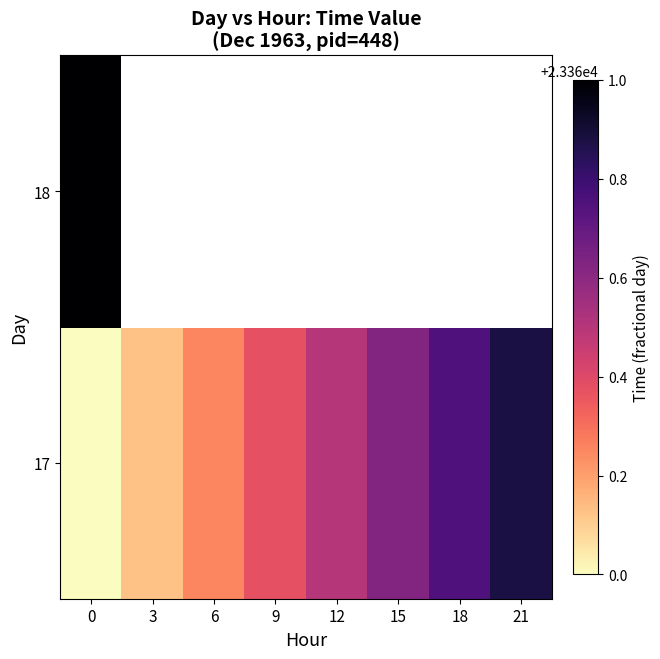

What is the total value across all series at 0?

46721.0